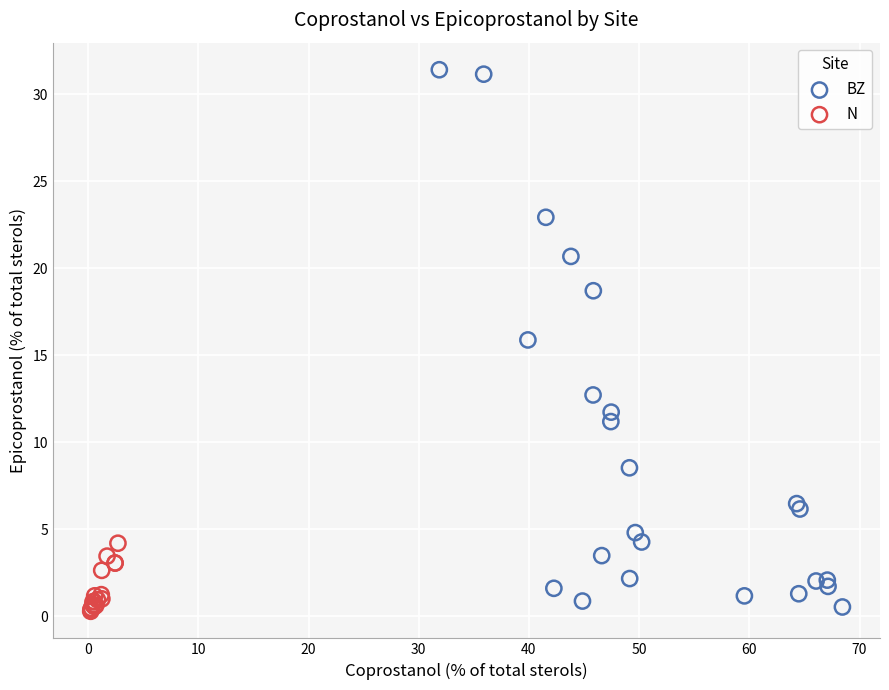

Which series has the largest Y range (max minus min)?

BZ